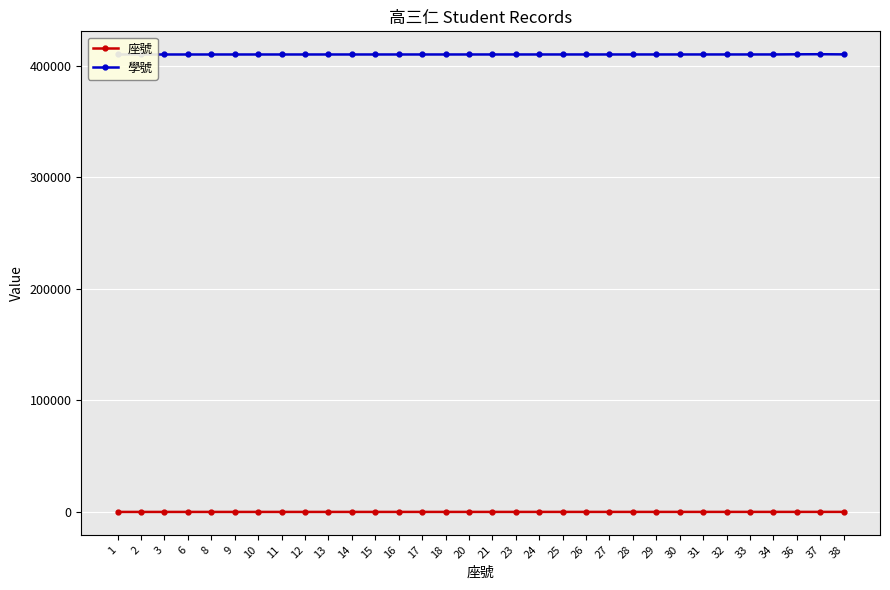

True or false: 學號 has more than 2 points higher than both neighbors.

False